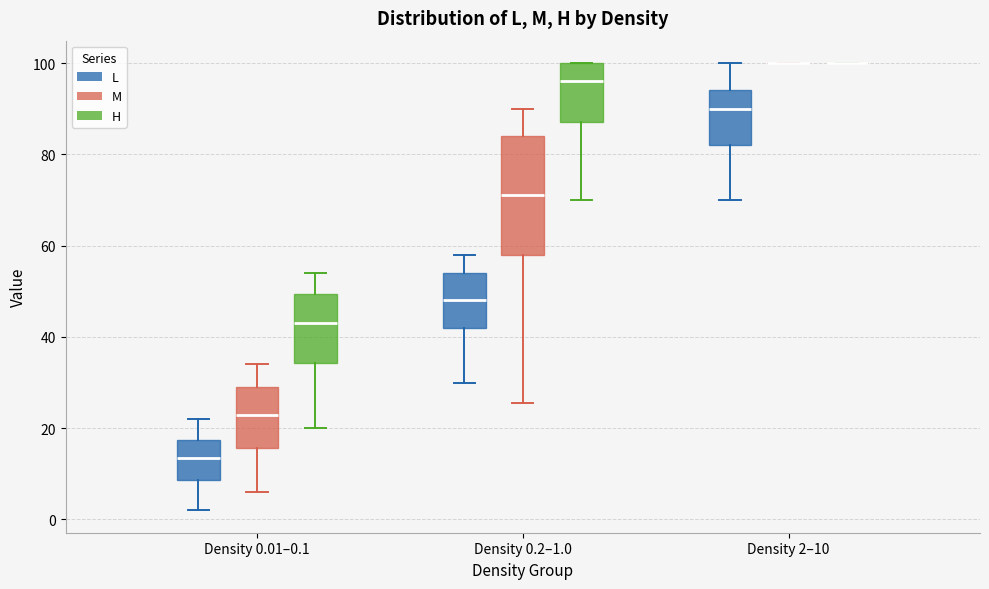

Reading left to right, read every box against the y-axis: the position of its median line, the range the box covers, and the ends of its whiskers. The values are not printed on the chart, so give them approximately, as read against the axis.

Density 0.01–0.1 (L): median 14, box 8 to 18, whiskers 2 to 22
Density 0.01–0.1 (M): median 24, box 16 to 30, whiskers 6 to 34
Density 0.01–0.1 (H): median 44, box 34 to 50, whiskers 20 to 54
Density 0.2–1.0 (L): median 48, box 42 to 54, whiskers 30 to 58
Density 0.2–1.0 (M): median 72, box 58 to 84, whiskers 26 to 90
Density 0.2–1.0 (H): median 96, box 88 to 100, whiskers 70 to 100
Density 2–10 (L): median 90, box 82 to 94, whiskers 70 to 100
Density 2–10 (M): box collapsed to a line at 100, whiskers 100 to 100
Density 2–10 (H): box collapsed to a line at 100, whiskers 100 to 100